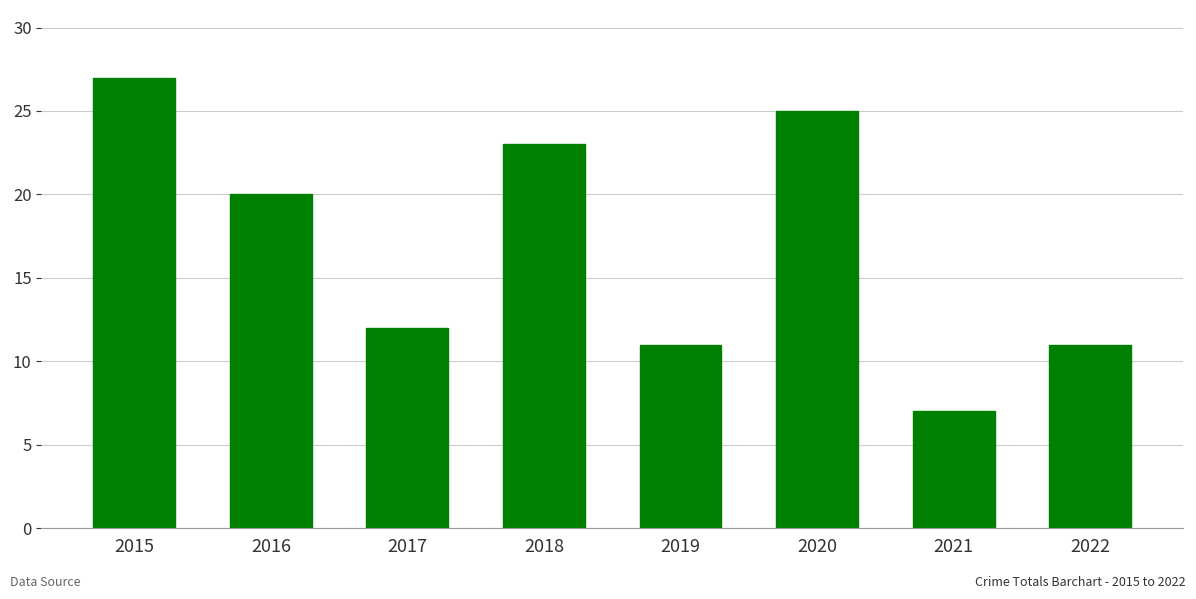

How many categories are shown in the chart?

8